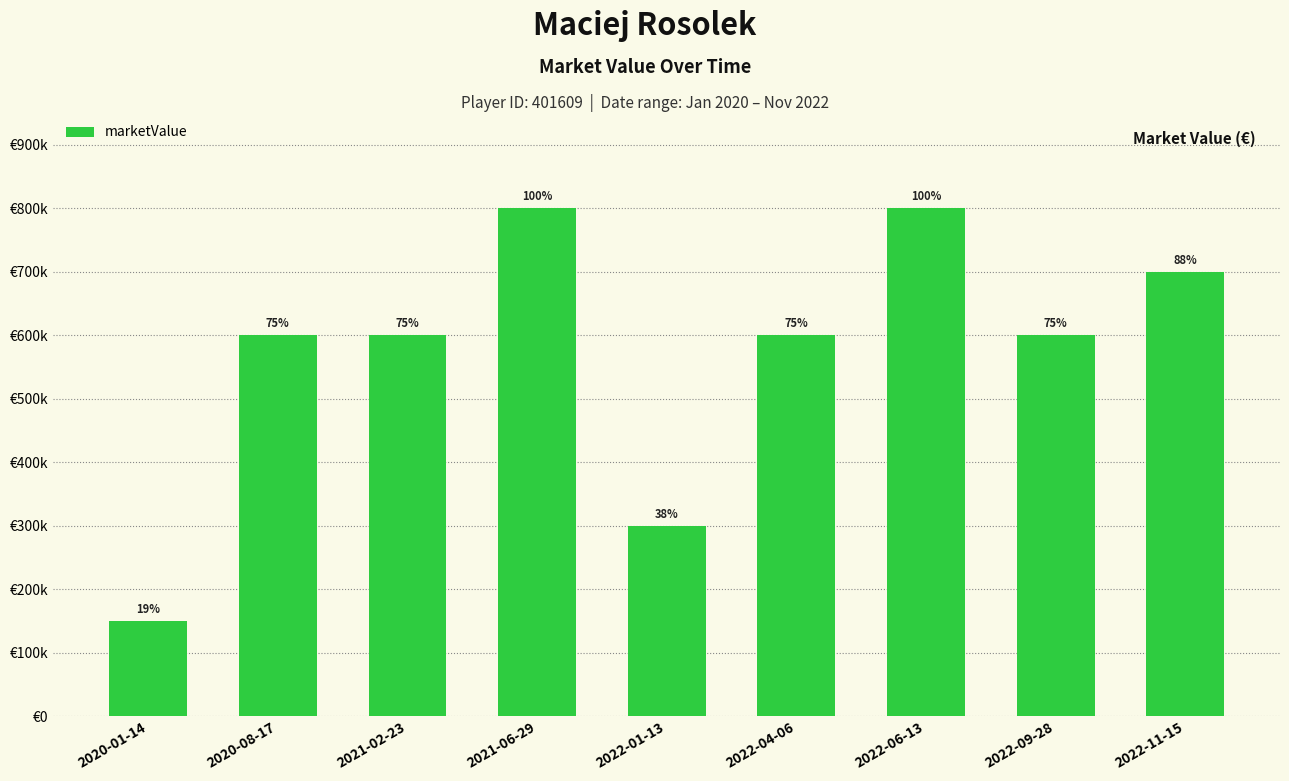

List the labels in order of value, largest first.

2021-06-29, 2022-06-13, 2022-11-15, 2020-08-17, 2021-02-23, 2022-04-06, 2022-09-28, 2022-01-13, 2020-01-14